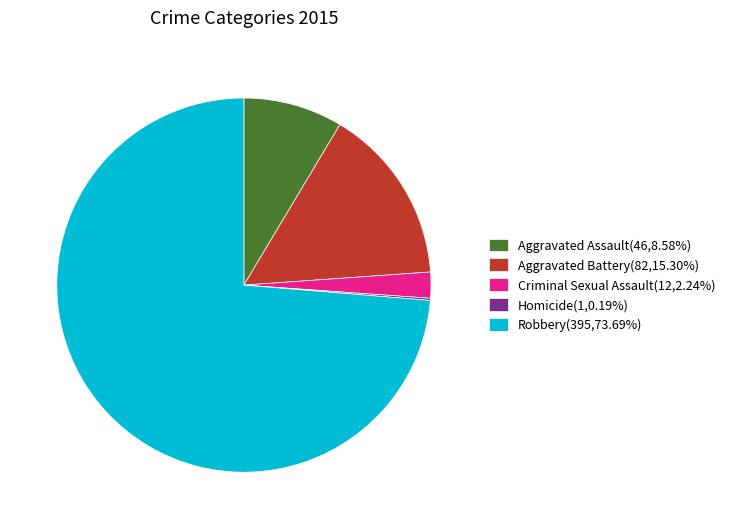

Combined, do Robbery(395,73.69%) and Aggravated Battery(82,15.30%) account for over 50%?

Yes